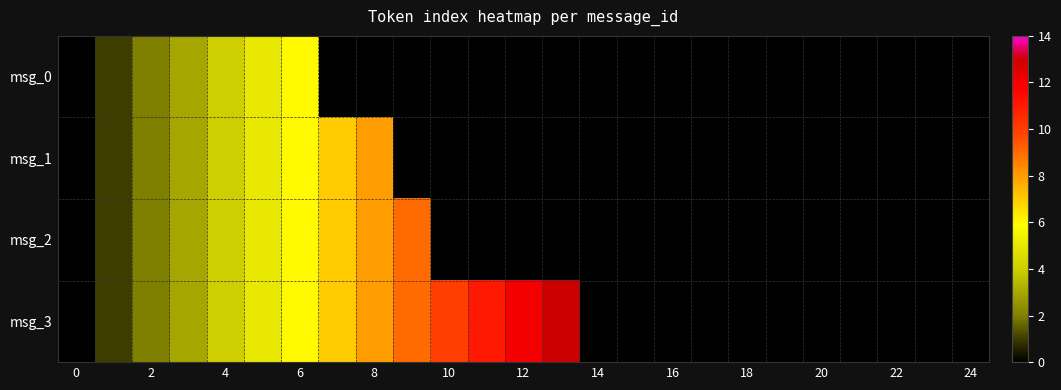

What is the difference between the maximum and minimum values in the msg_0 series?

6.0